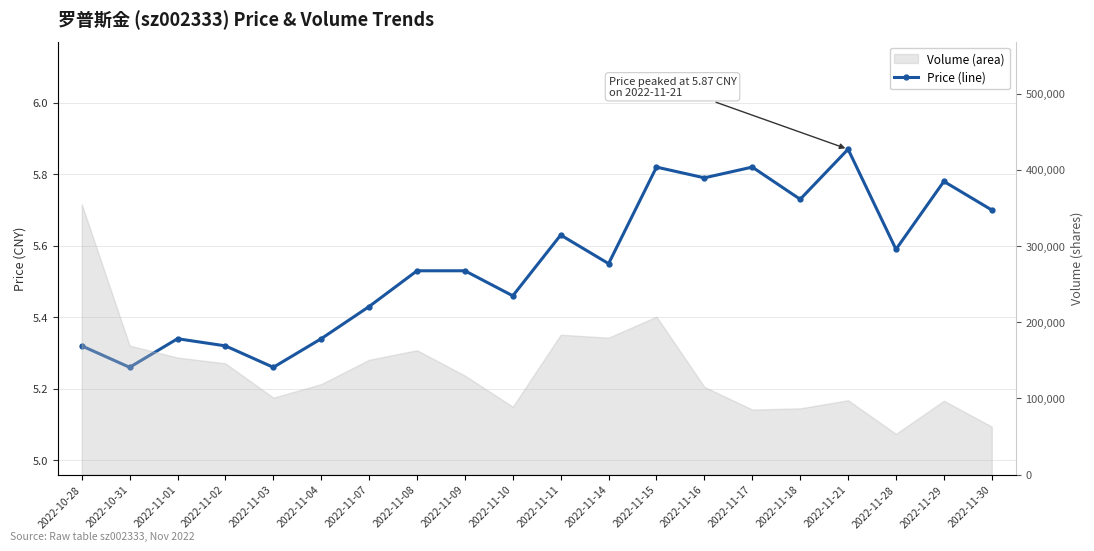

The chart shows a value of 3.3 at 2022-11-28. True or false?

False